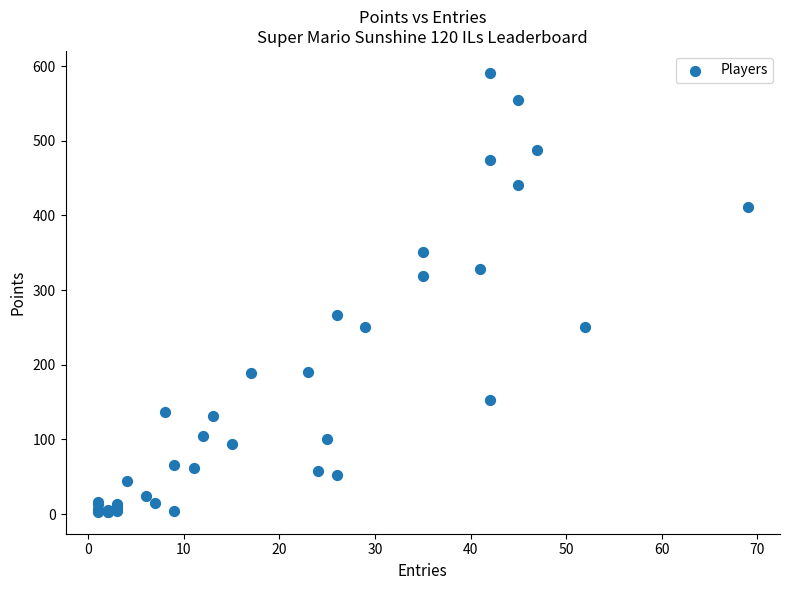

What Y value in the scatter plot is closest to 297?

319